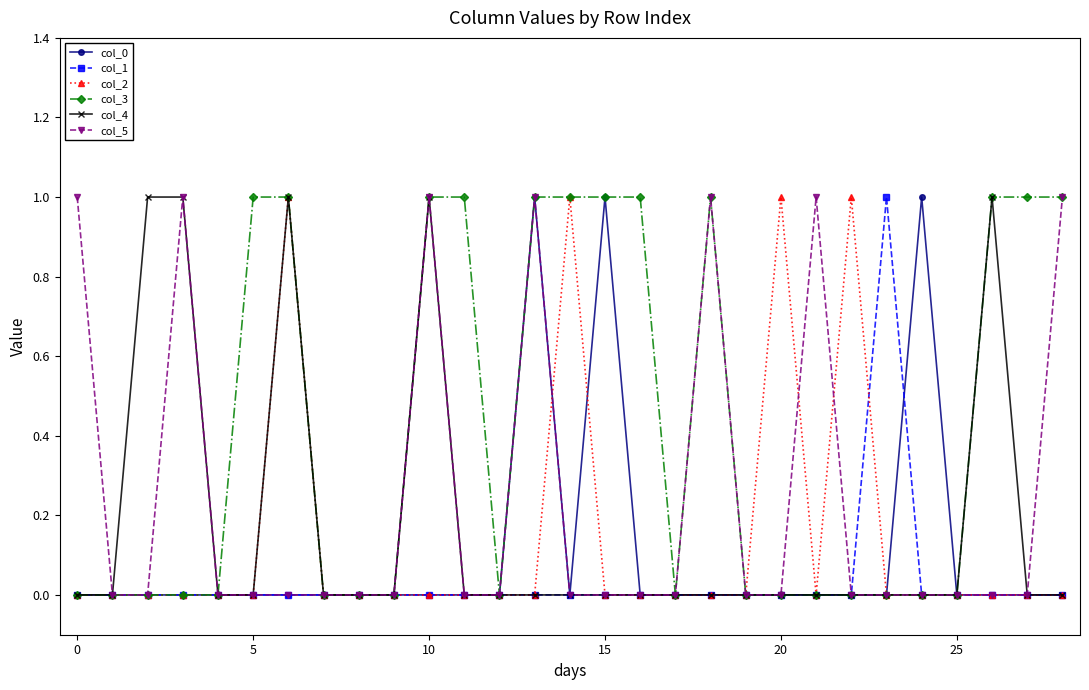

True or false: col_5 has more than 2 points higher than both neighbors.

True